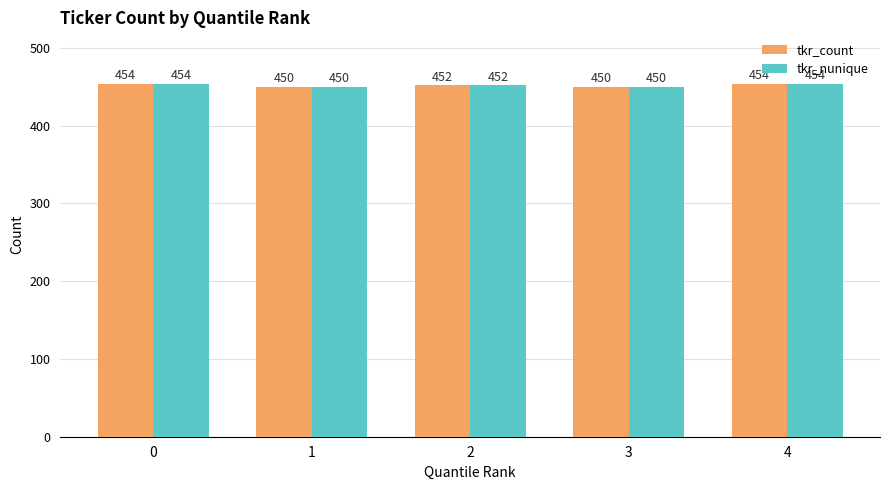

Does the chart contain stacked bars?

No